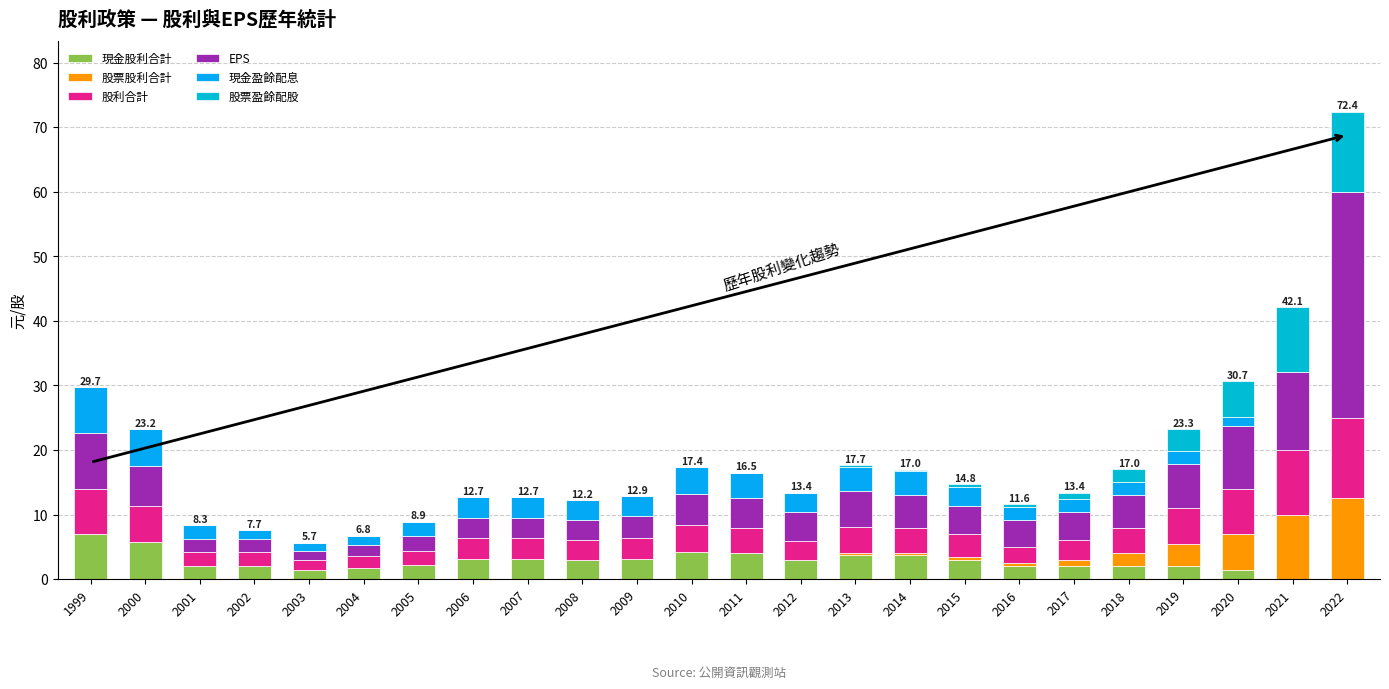

What is the sum of all 股利合計 values?

102.3